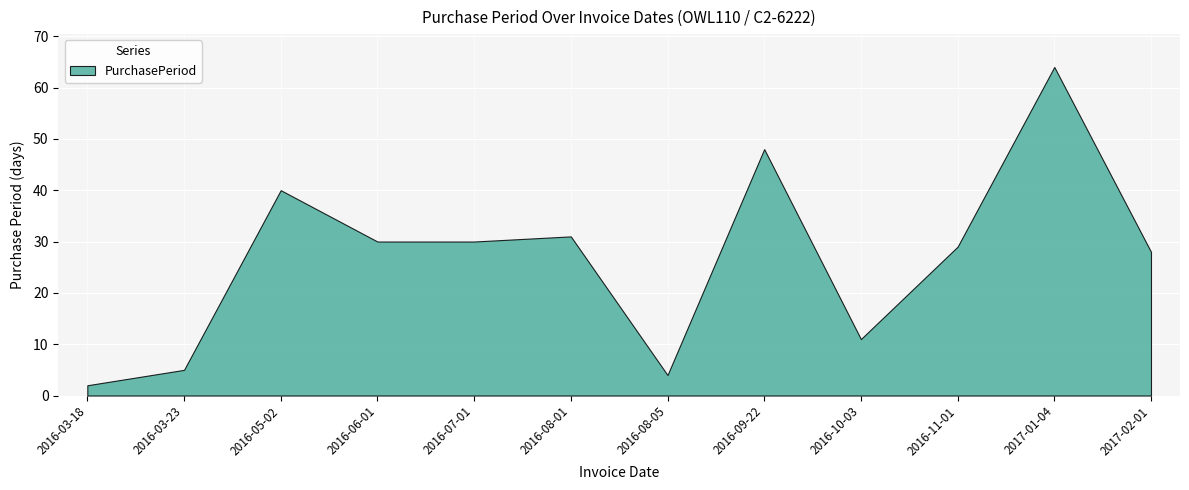

How many distinct data groups are displayed?

1